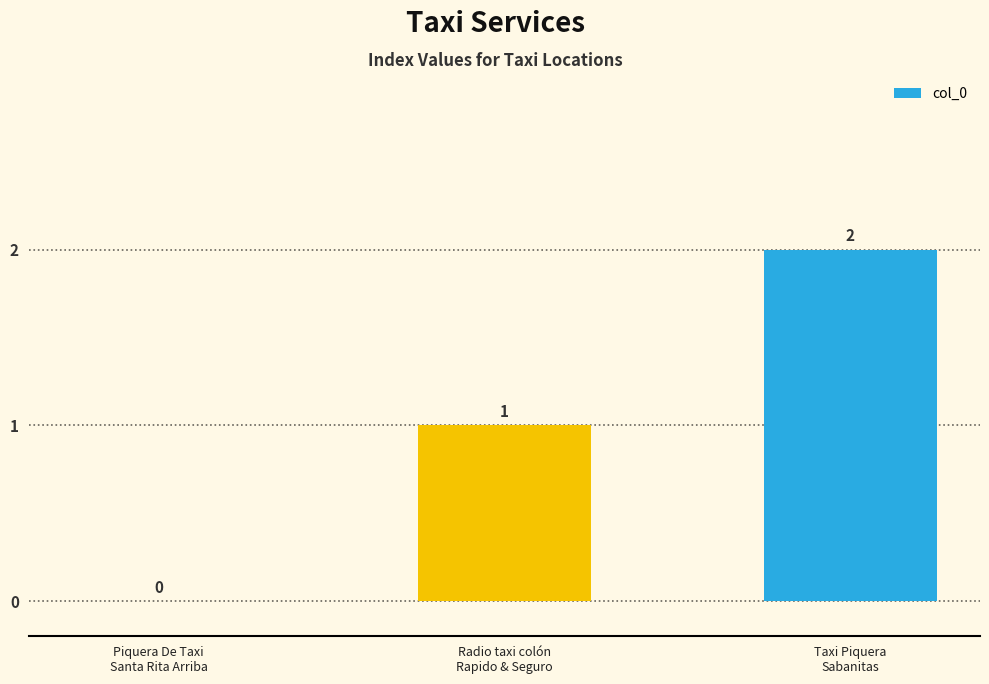

How many distinct data groups are displayed?

1